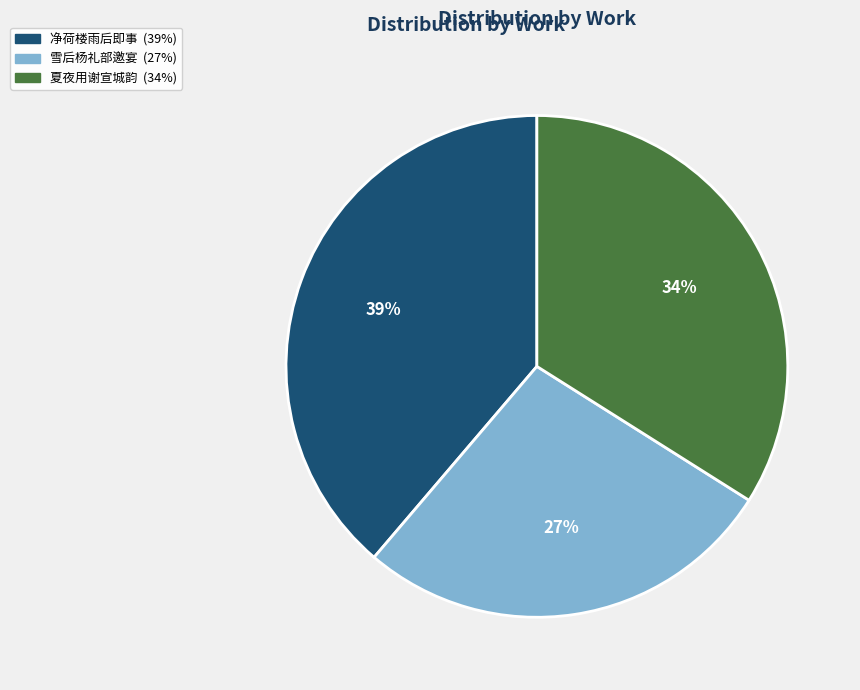

Is there any slice that represents more than half of the pie?

No